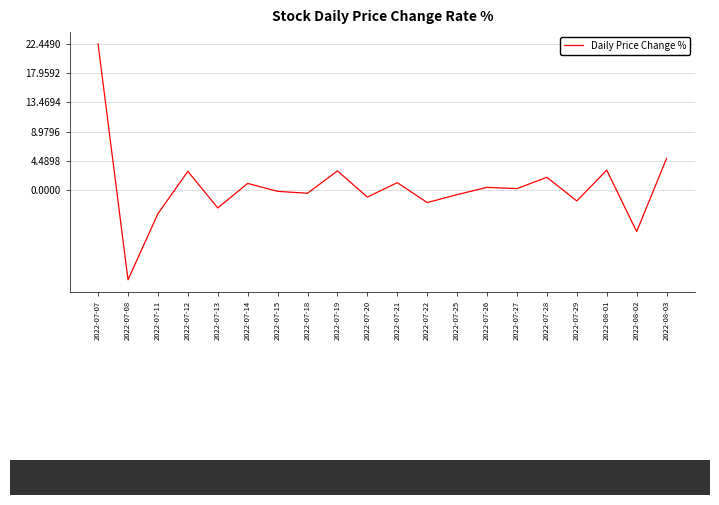

How many categories are shown in the chart?

20